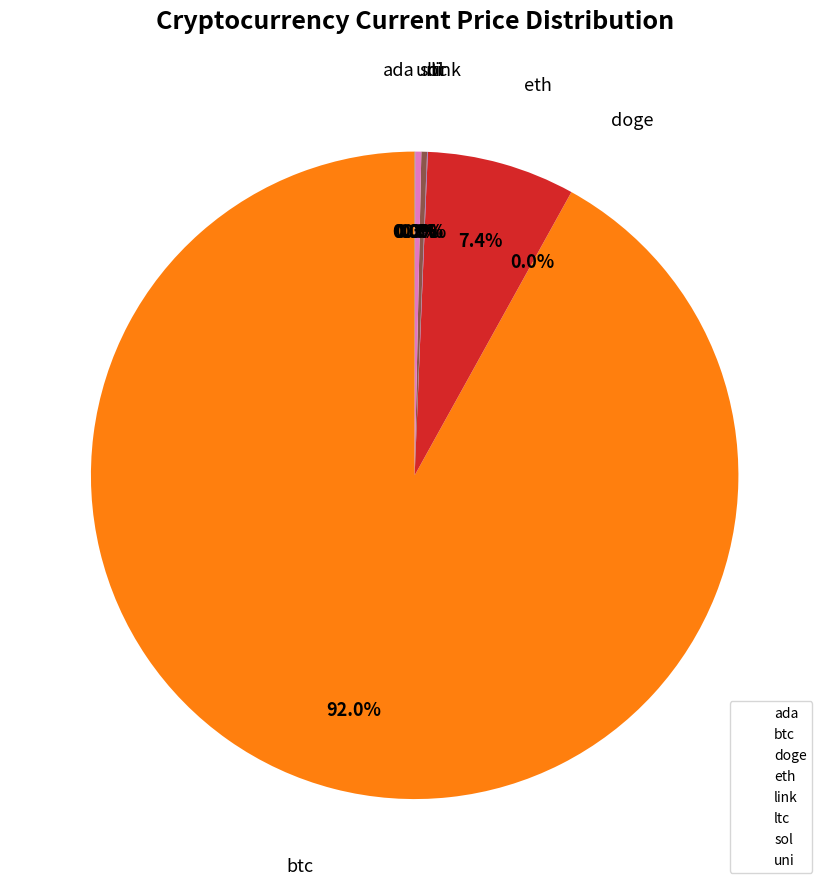

What is the largest slice in the pie chart?

btc